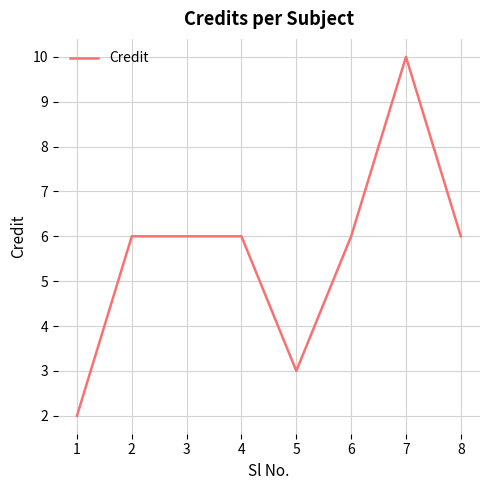

Is it true that the value at 5 is 5?

False